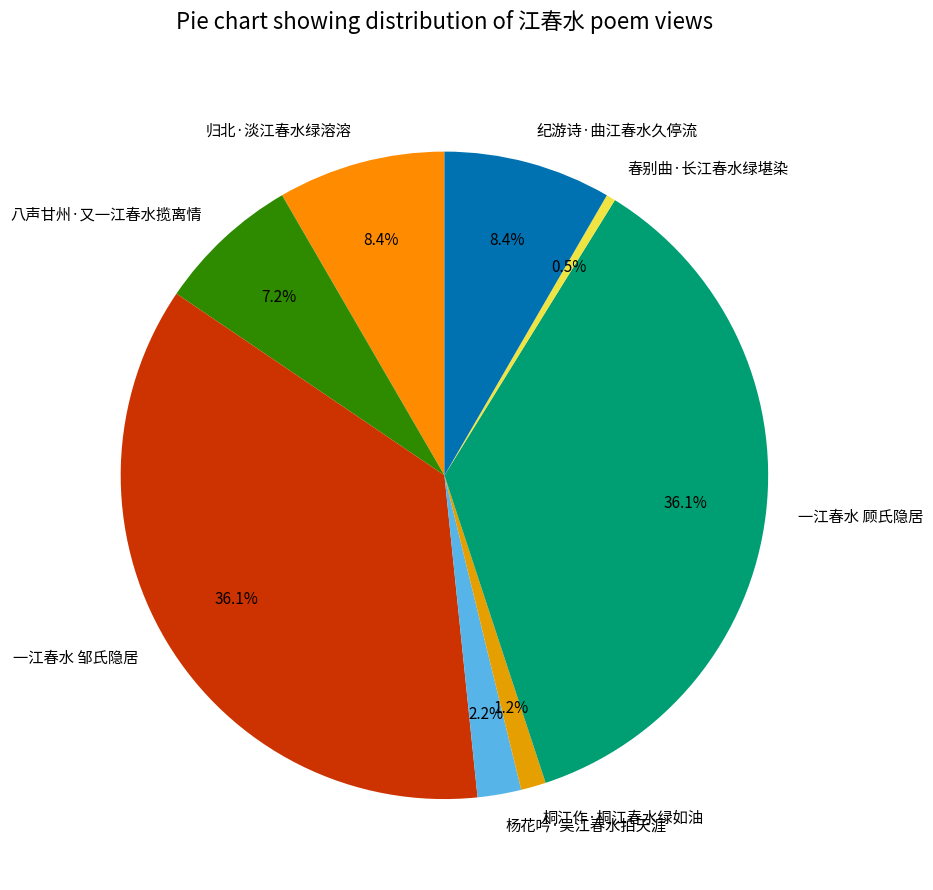

Is the sum of 桐江作·桐江春水绿如油 and 一江春水 邹氏隐居 greater than half?

No